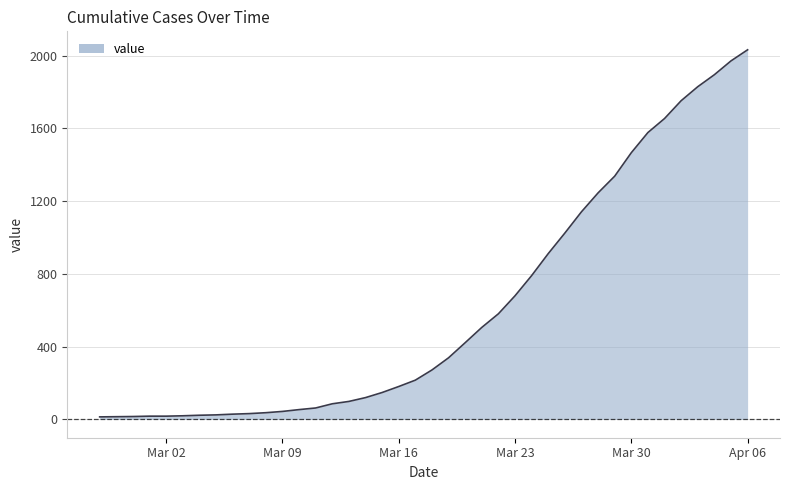

What is the difference between the maximum and minimum values?

2019